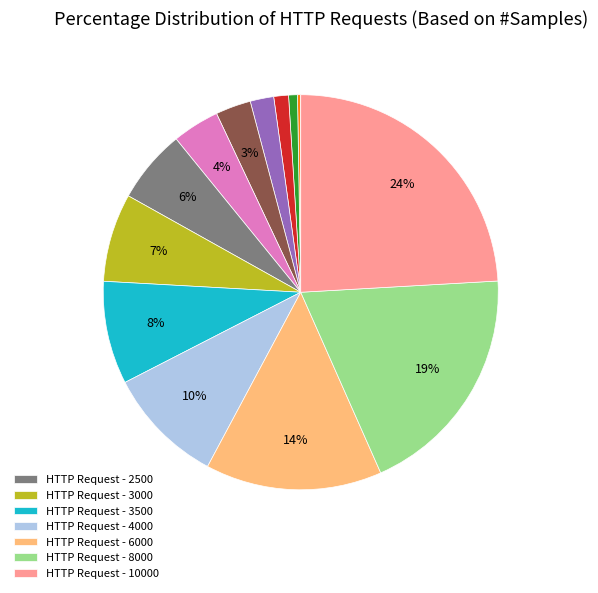

Is there any slice that represents more than half of the pie?

No